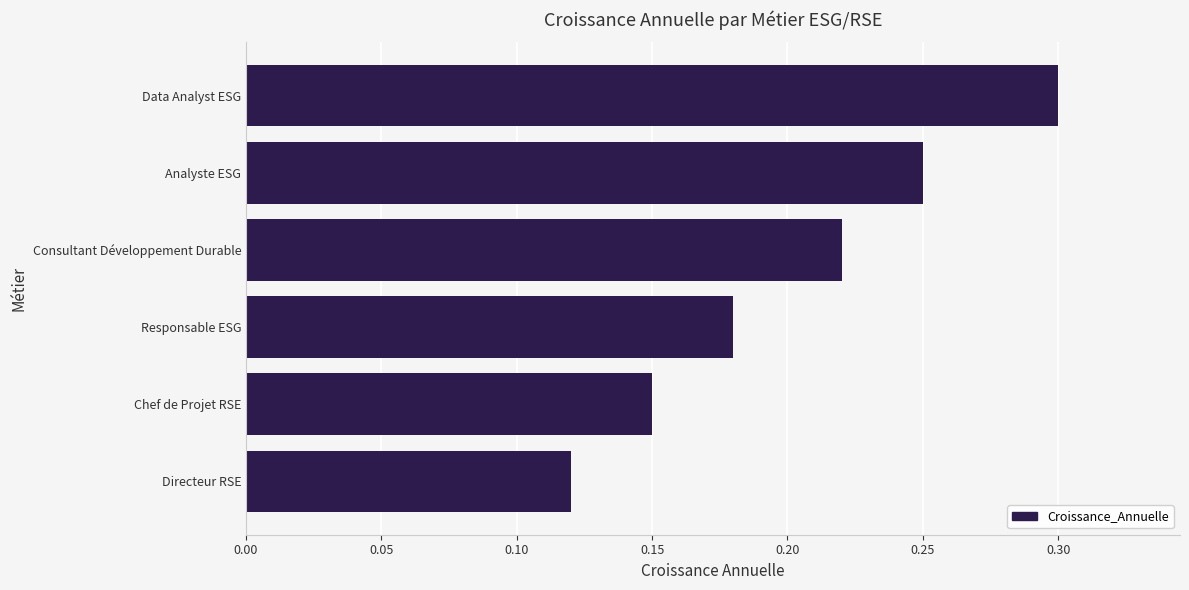

What is the sum of the values at Responsable ESG and Chef de Projet RSE?

0.3